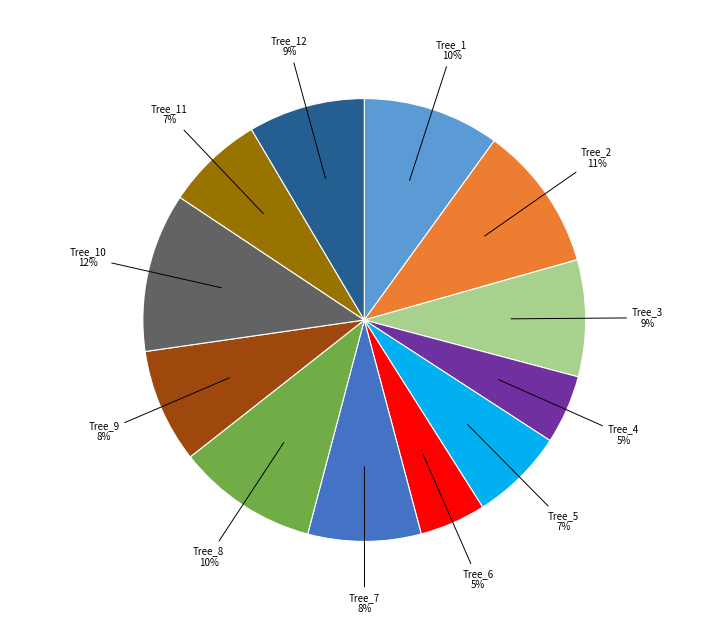

Is there a majority slice in this chart?

No